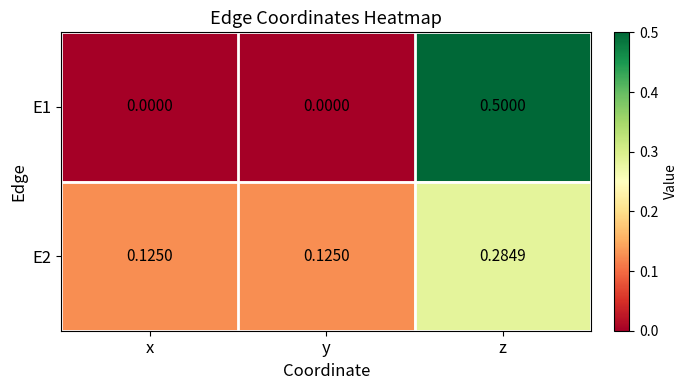

Which category has the highest value in the E2 series?

z